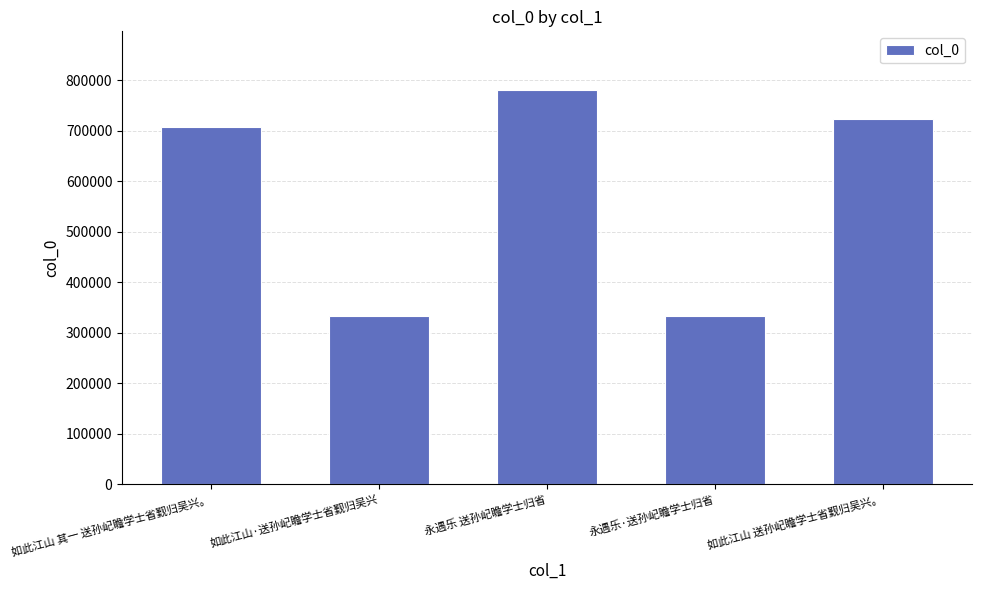

What is the value of the 2nd bar from the left?

332829